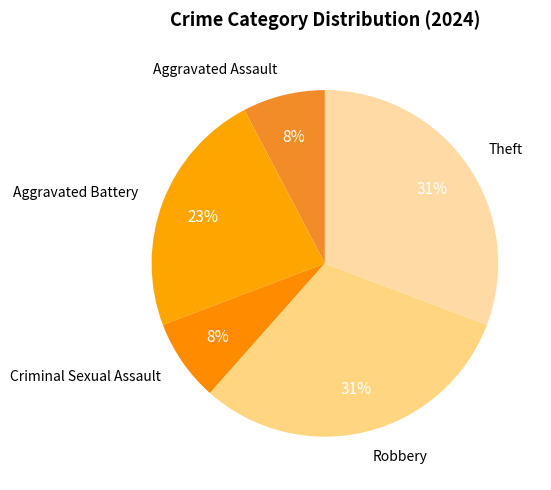

Between Criminal Sexual Assault and Aggravated Battery, which is larger?

Aggravated Battery